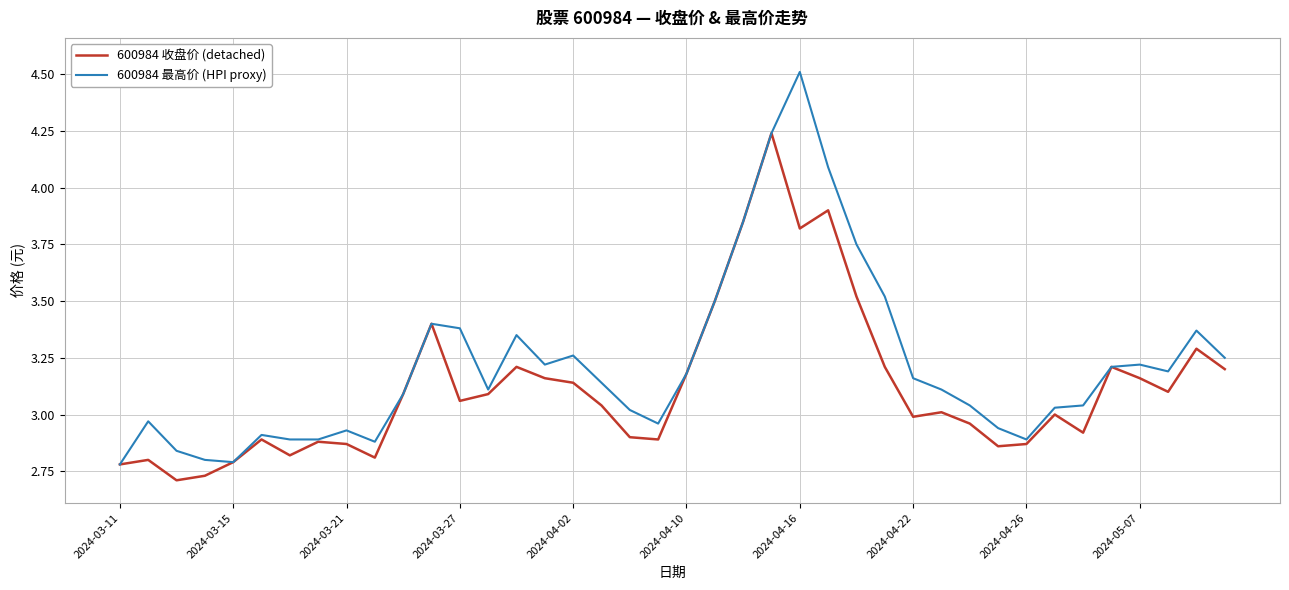

How many values in the 600984 最高价 (HPI proxy) series exceed 3?

27